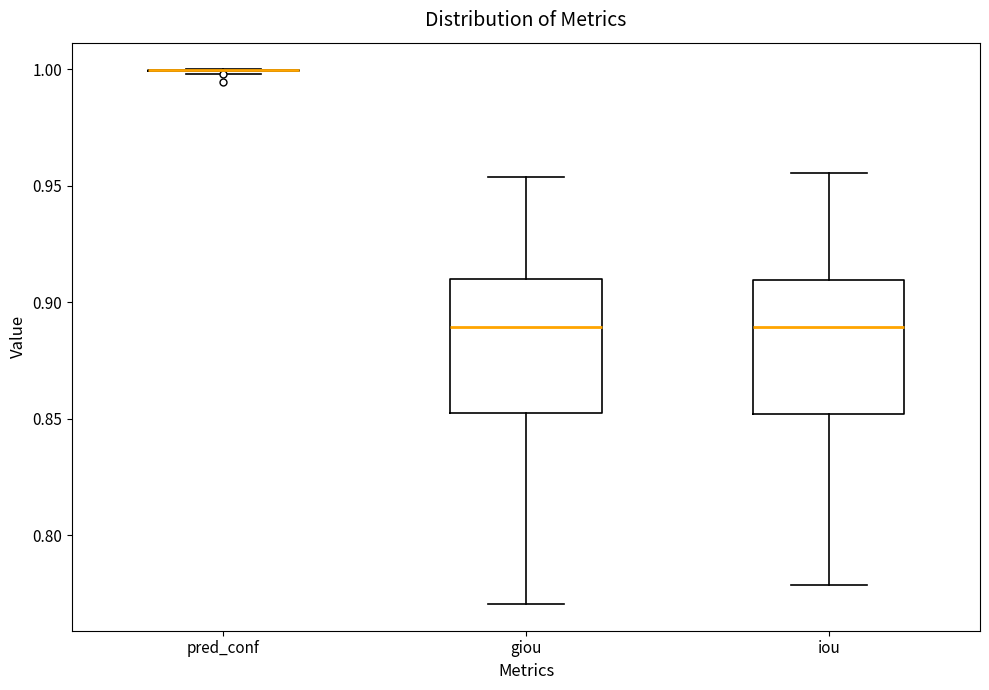

Reading left to right, read every box against the y-axis: the position of its median line, the range the box covers, and the ends of its whiskers. The values are not printed on the chart, so give them approximately, as read against the axis.

pred_conf: box collapsed to a line at 1.000, whiskers 1.000 to 1.000
giou: median 0.890, box 0.850 to 0.910, whiskers 0.770 to 0.955
iou: median 0.890, box 0.850 to 0.910, whiskers 0.780 to 0.955